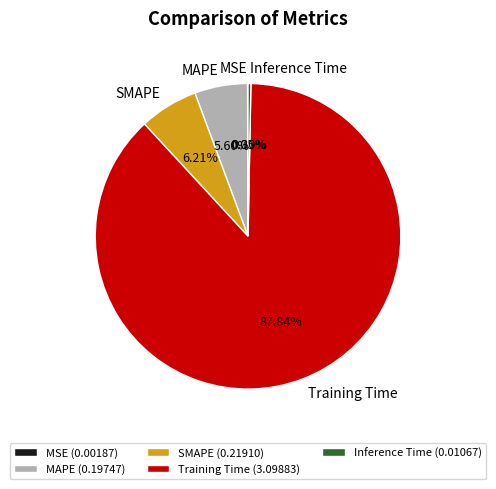

Is the sum of Inference Time and SMAPE greater than half?

No